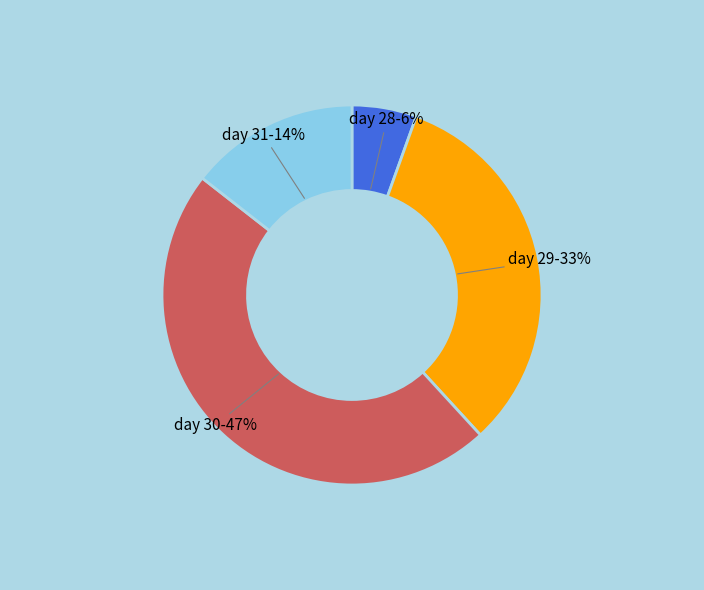

To the nearest percent, what is the average slice percentage?

25%